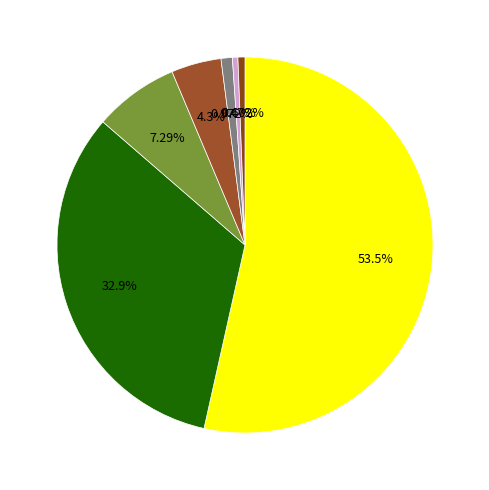

Does any single category account for the majority?

Yes